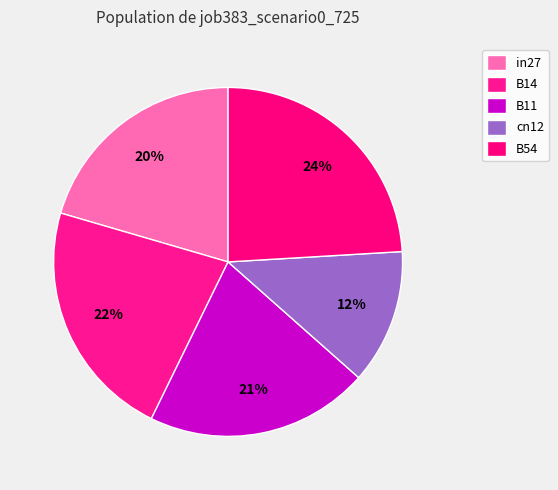

How many slices are in this pie chart?

5